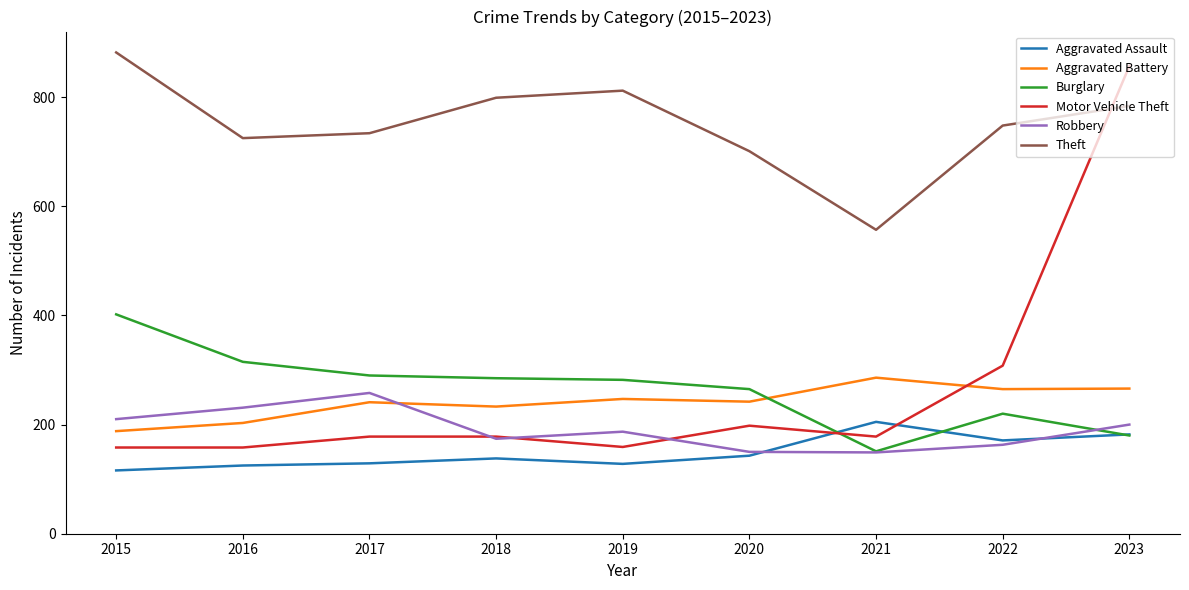

True or false: Aggravated Battery has a value of 153 at 2021.

False